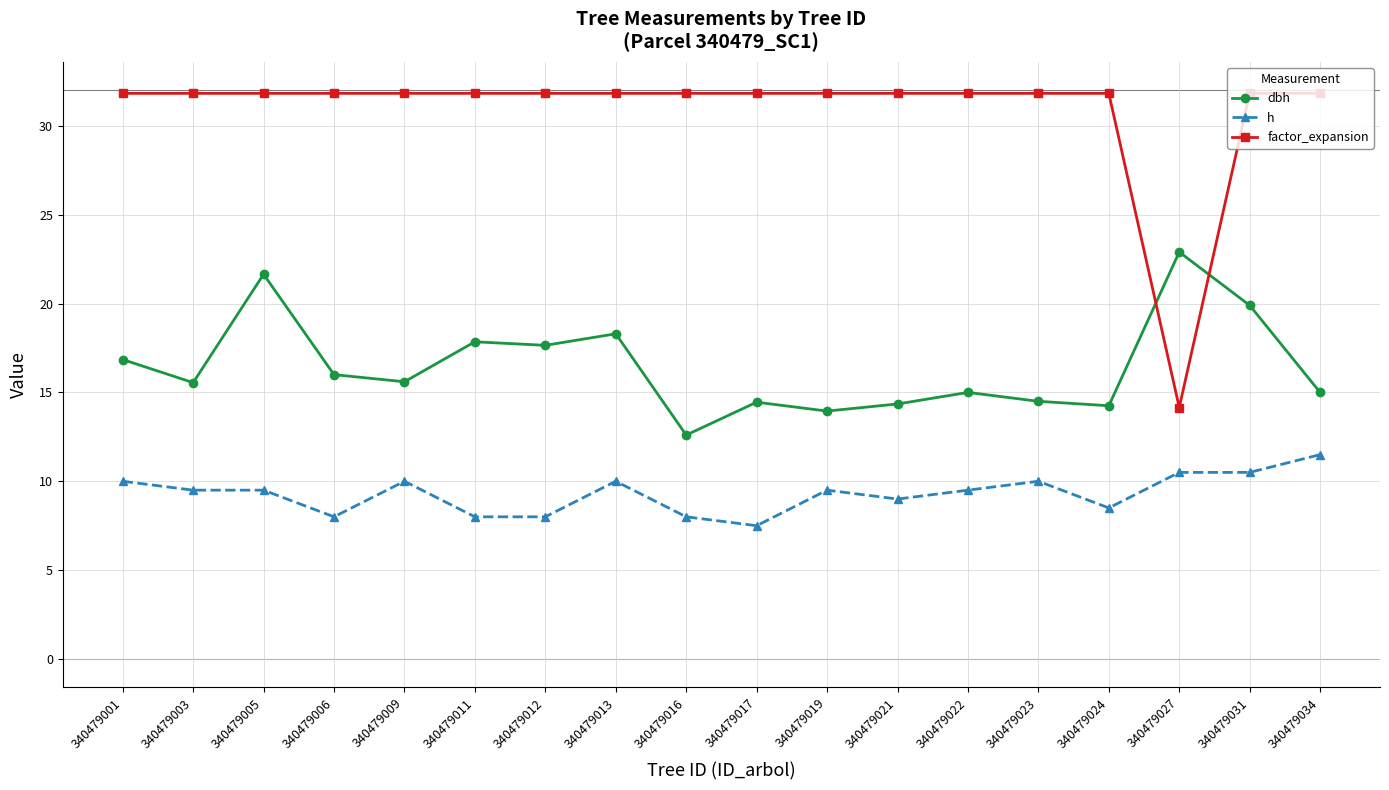

Is this an area chart (filled region under the line)?

No